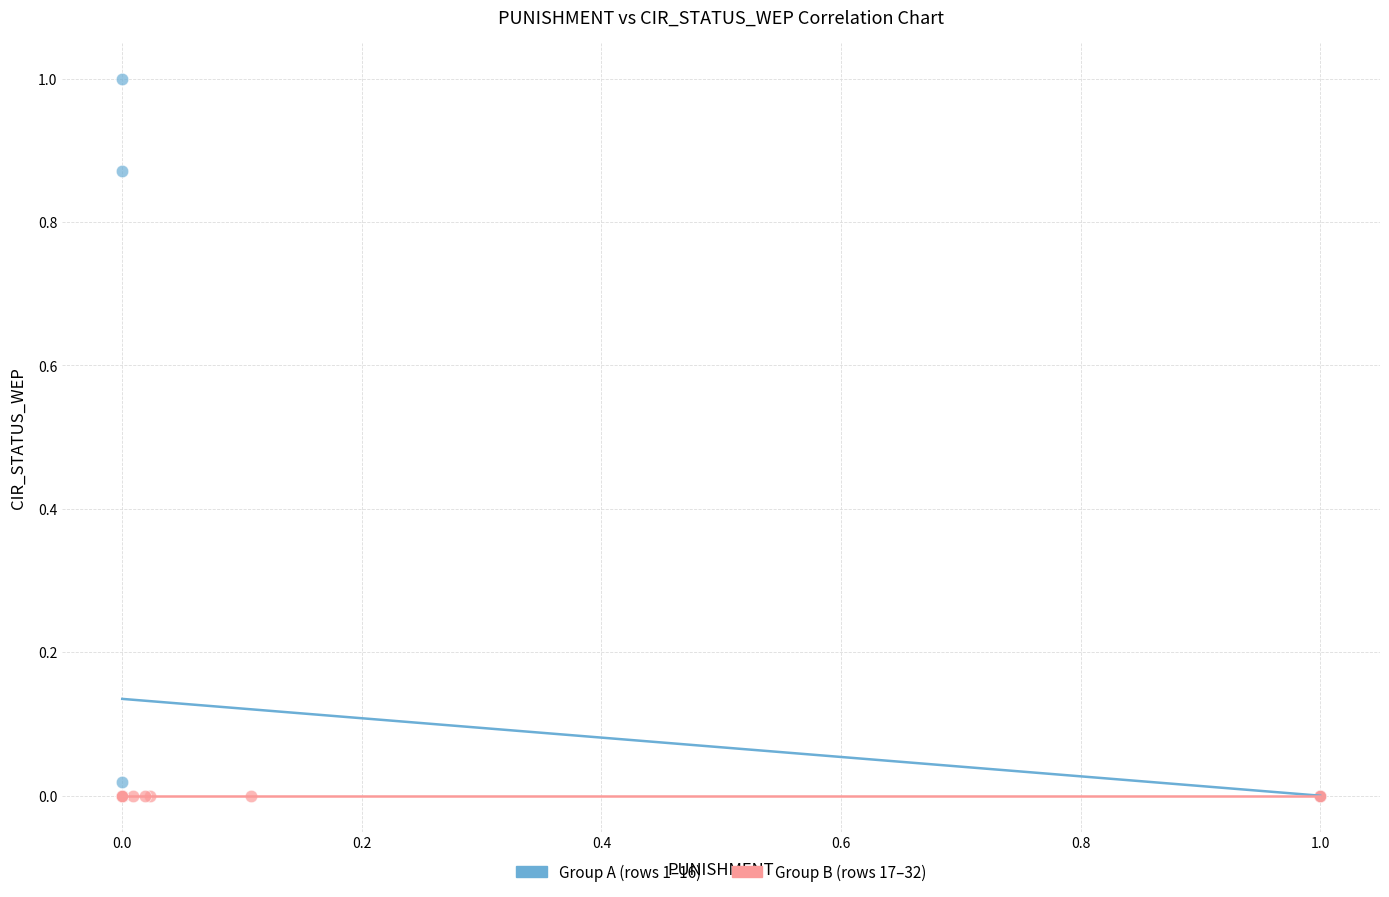

Which series reaches the maximum Y coordinate?

Group A (rows 1–16)